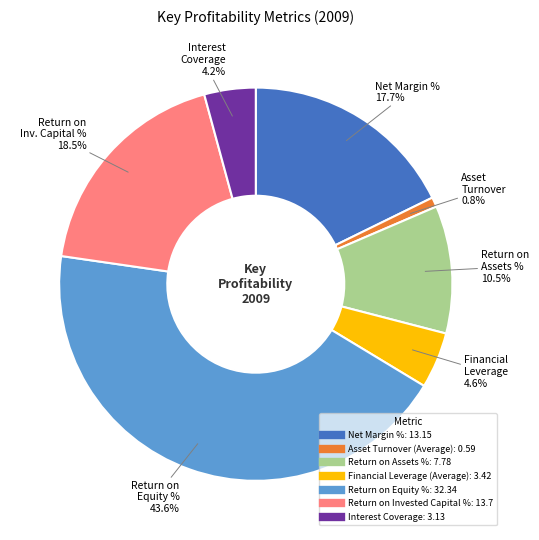

Which slice is the largest?

Return on Equity %